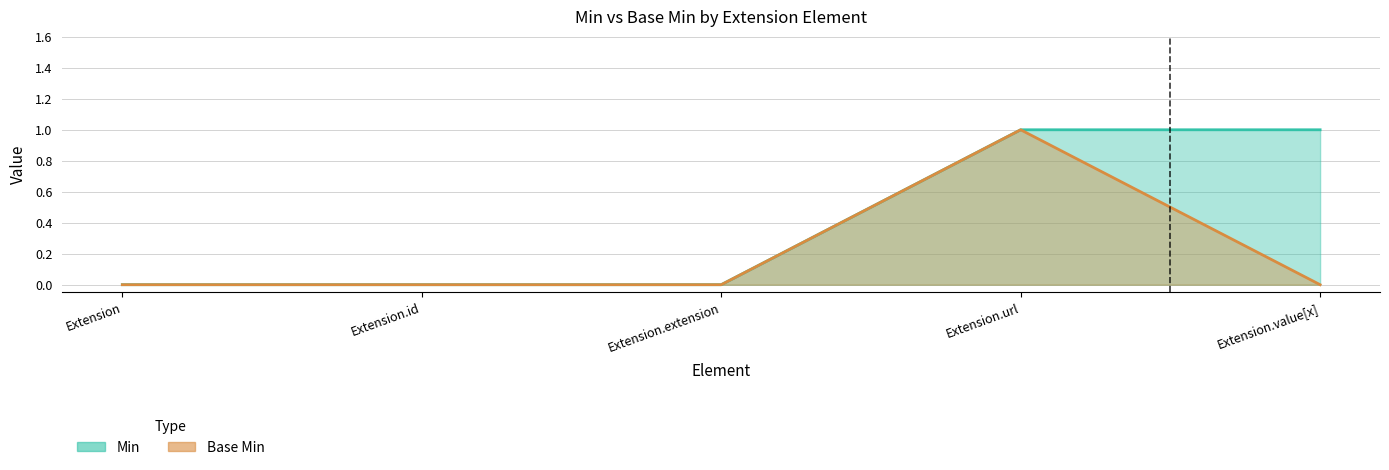

Reading right to left, list all the values displayed in this chart.

Min: 1	1	0	0	0
Base Min: 0	1	0	0	0